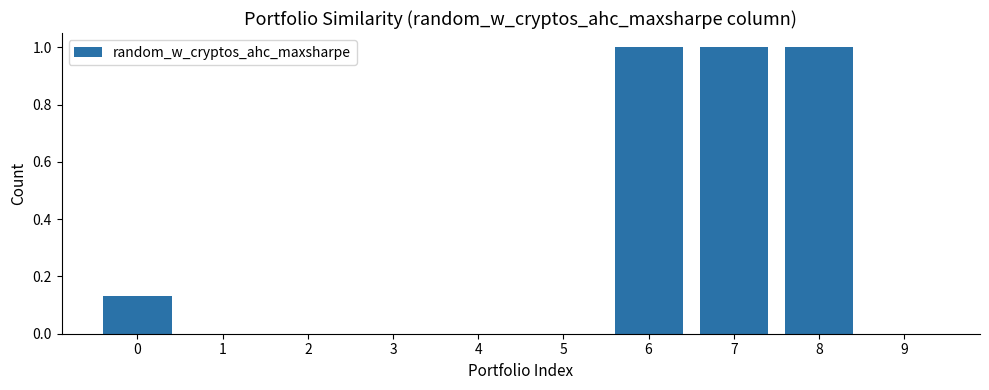

The value at 9 is -0.5. True or false?

False